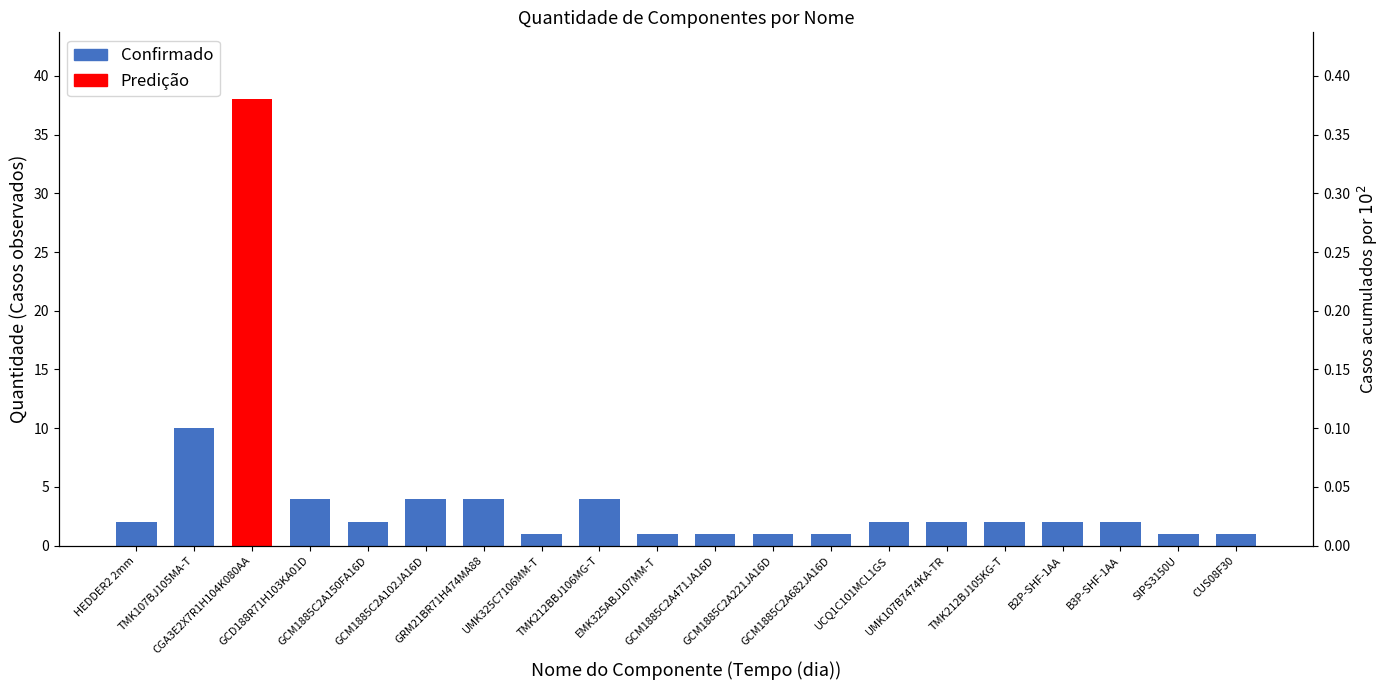

How many Confirmado values are between 1 and 4?

18